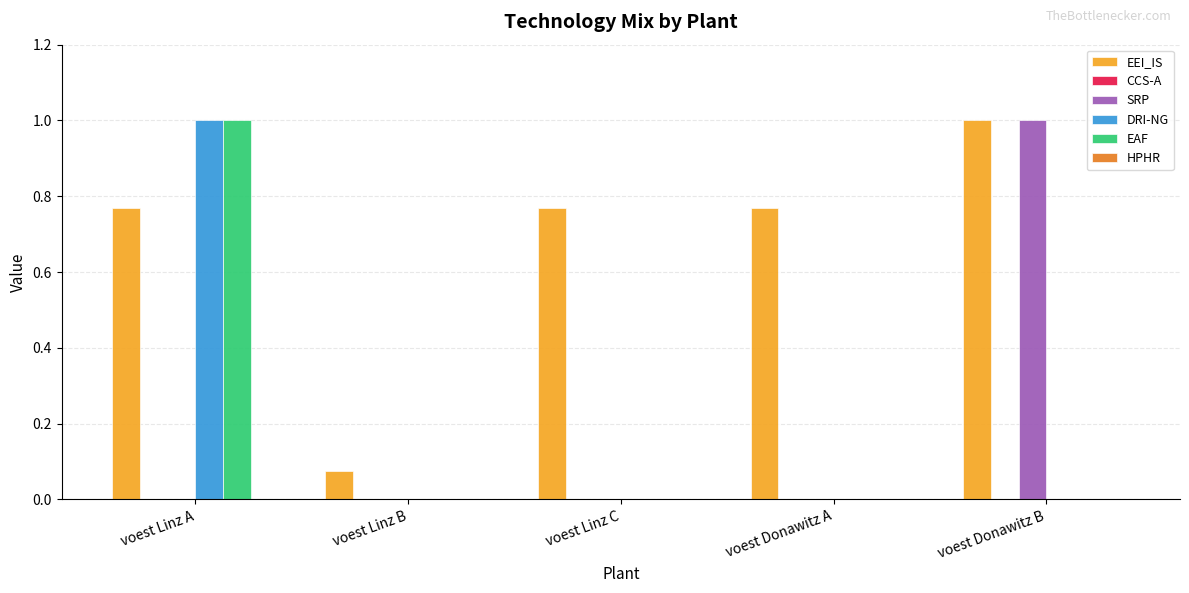

Which series has the largest total across all categories?

EEI_IS